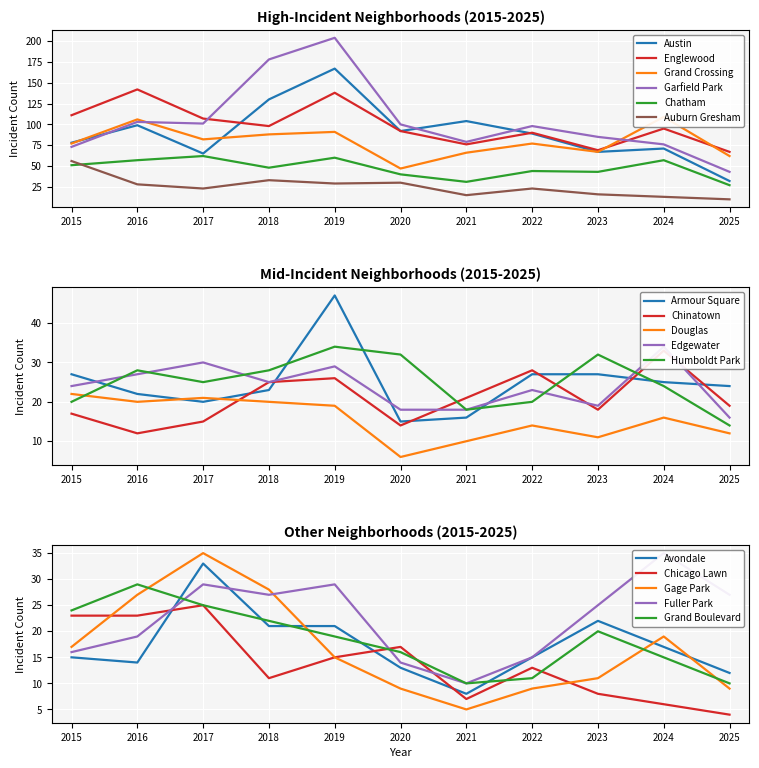

True or false: Englewood and Chatham cross at least once.

False